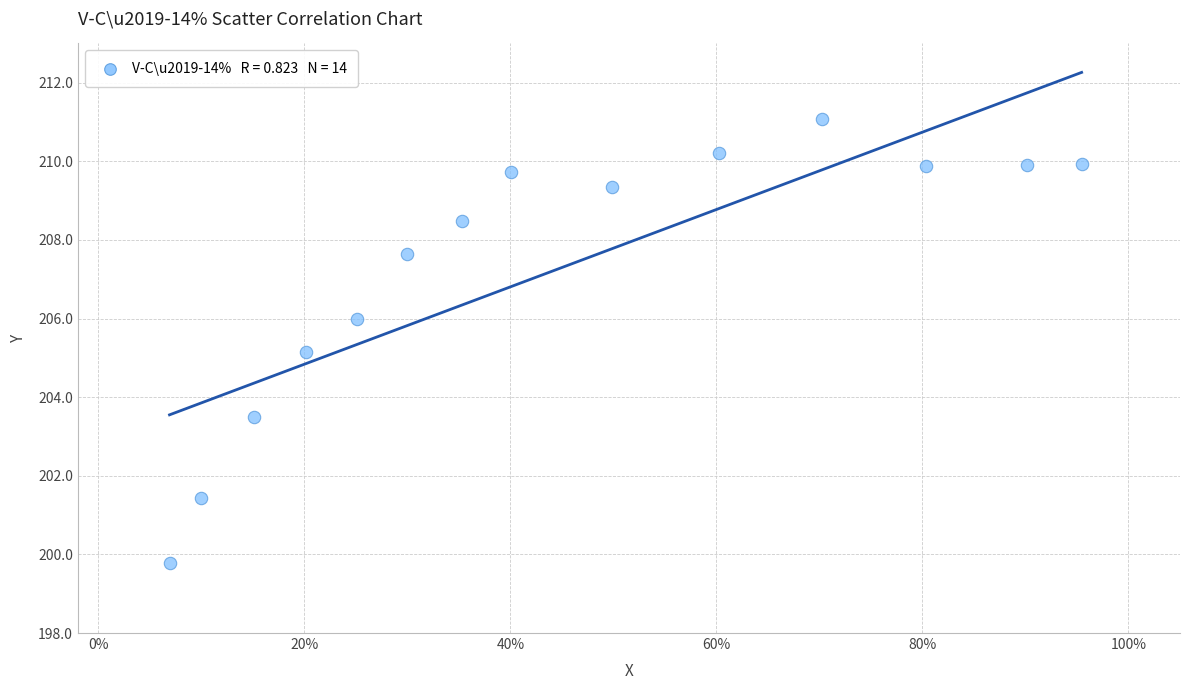

What is the range of Y values (max minus min)?

11.3